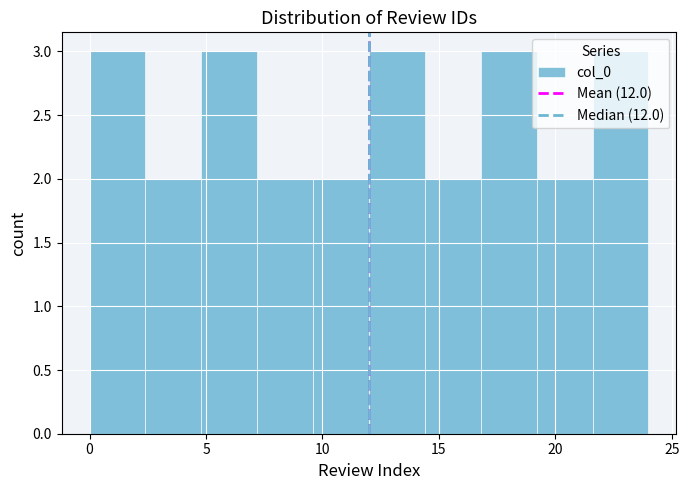

Reading left to right, list every bar in this chart as the range it spans on the x-axis followed by its height. Neither the bar edges nor the heights are printed on the chart, so give them approximately, as read against the axes.

0.0 to 2.4: 3
2.4 to 4.8: 2
4.8 to 7.2: 3
7.2 to 9.6: 2
9.6 to 12.0: 2
12.0 to 14.4: 3
14.4 to 16.8: 2
16.8 to 19.2: 3
19.2 to 21.6: 2
21.6 to 24.0: 3